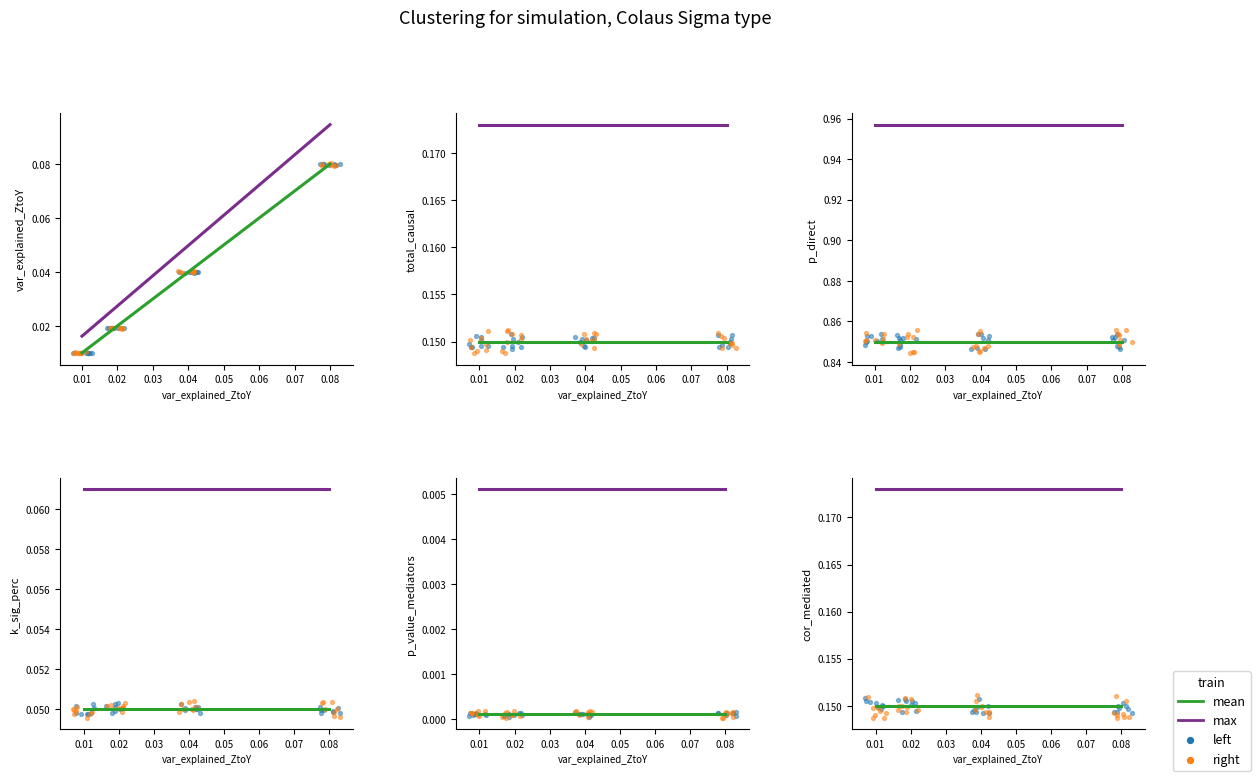

What is the total value across all series at 0.01?

1.2